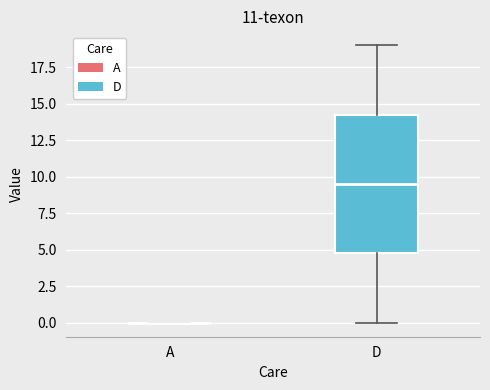

Reading left to right, read every box against the y-axis: the position of its median line, the range the box covers, and the ends of its whiskers. The values are not printed on the chart, so give them approximately, as read against the axis.

A: box collapsed to a line at 0.0, whiskers 0.0 to 0.0
D: median 9.5, box 5.0 to 14.5, whiskers 0.0 to 19.0